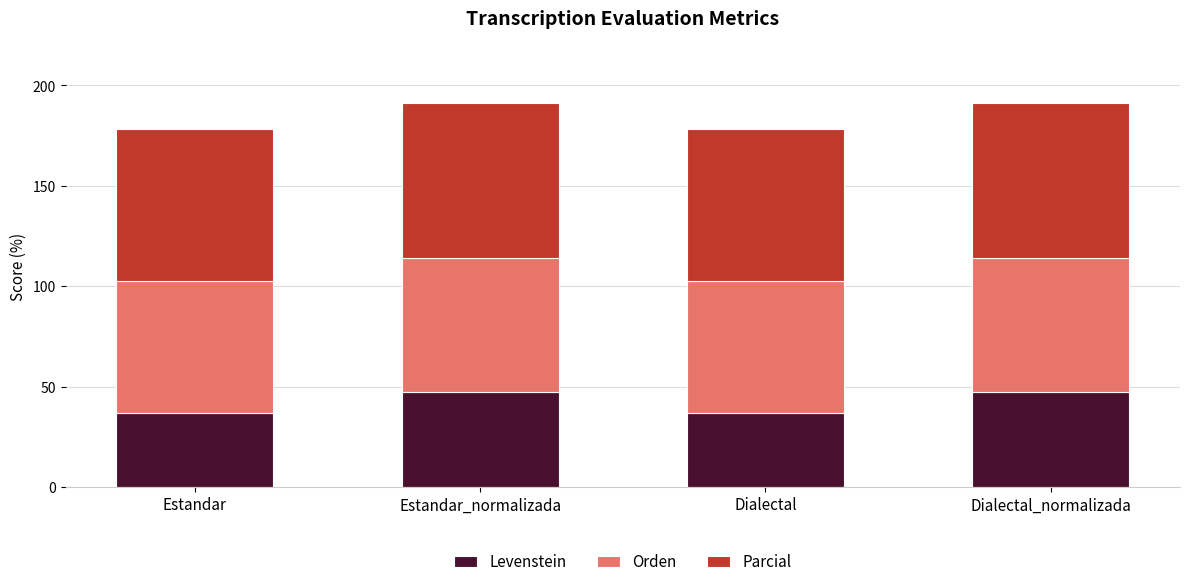

What is the difference between the maximum and minimum values in the Levenstein series?

10.7